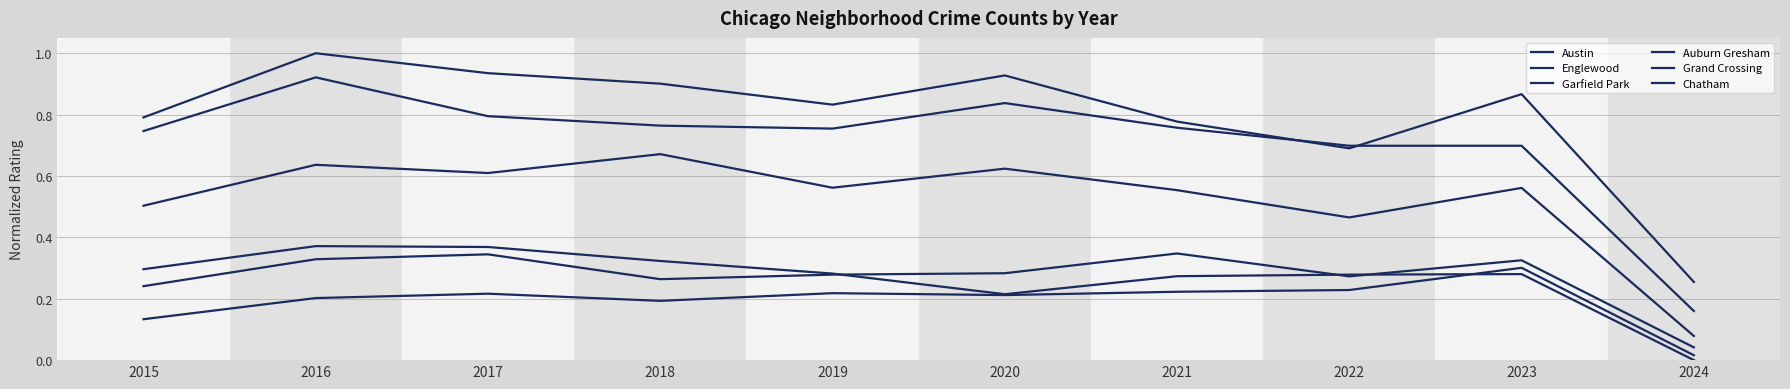

In Garfield Park, how many points are higher than both neighbors (excluding endpoints)?

4